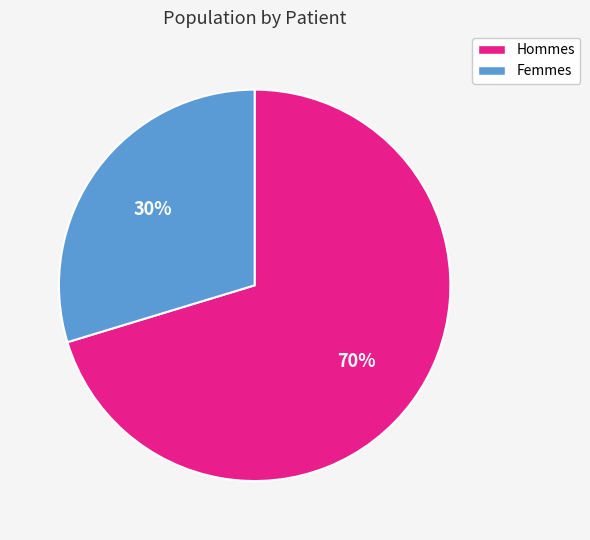

Does any single category account for the majority?

Yes